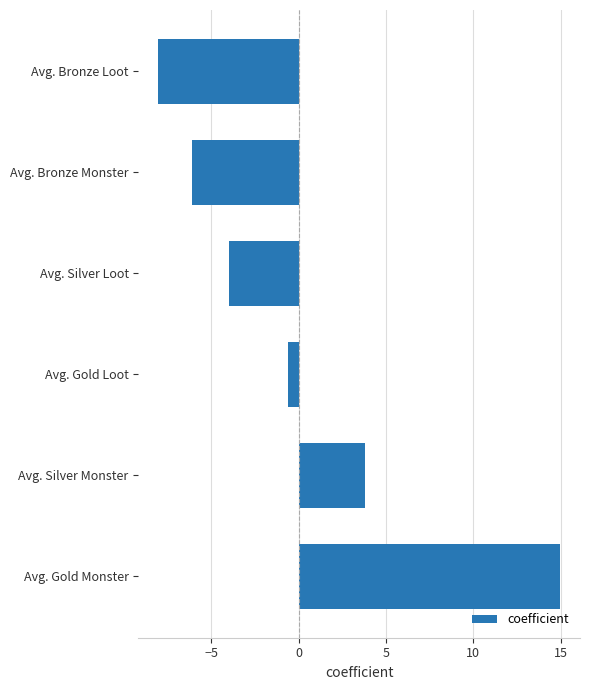

Between Avg. Gold Monster and Avg. Silver Loot, which is larger?

Avg. Gold Monster